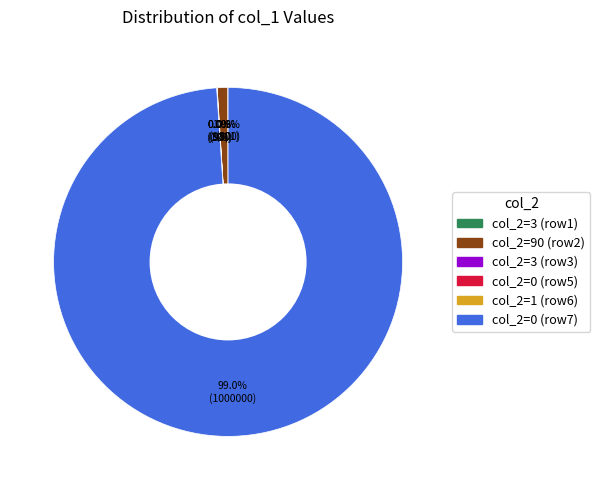

Is there any slice that represents more than half of the pie?

Yes